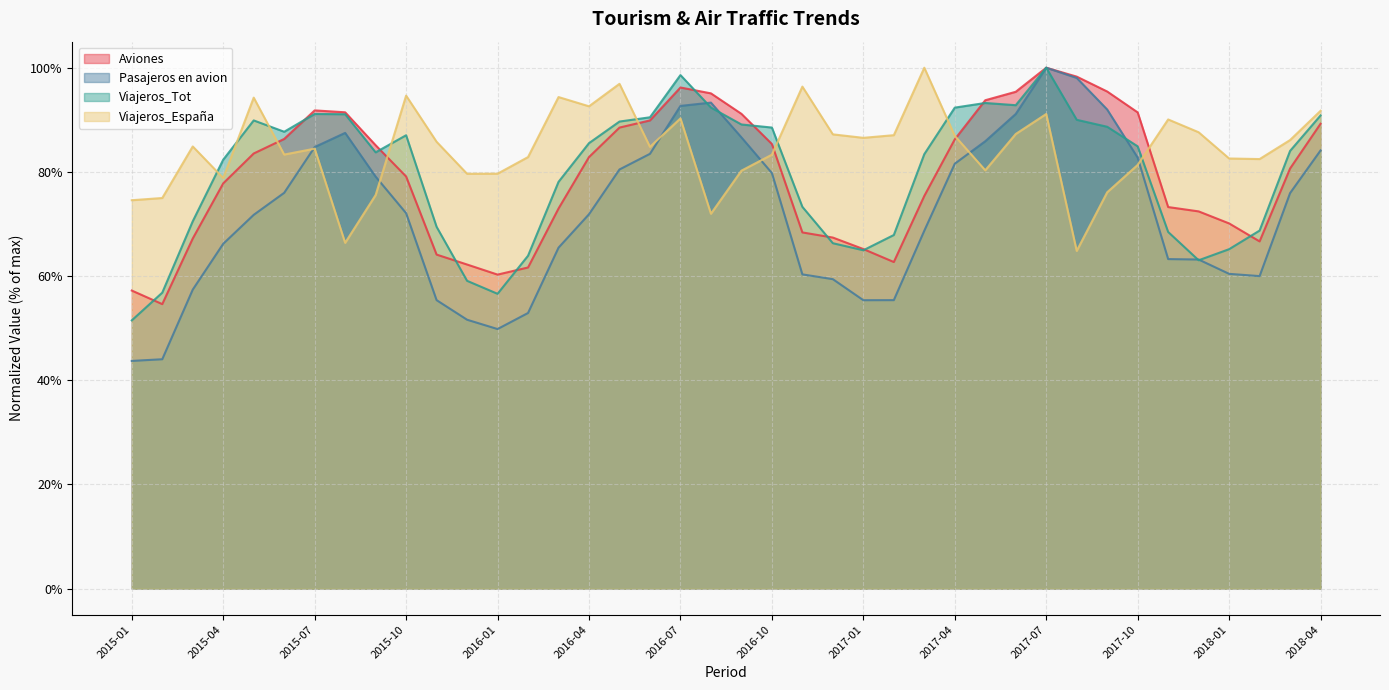

Reading left to right, what are all the values shown in this chart?

Aviones: 0.6	0.5	0.7	0.8	0.8	0.9	0.9	0.9	0.9	0.8	0.6	0.6	0.6	0.6	0.7	0.8	0.9	0.9	1.0	1.0	0.9	0.9	0.7	0.7	0.7	0.6	0.8	0.9	0.9	1.0	1.0	1.0	1.0	0.9	0.7	0.7	0.7	0.7	0.8	0.9
Pasajeros en avion: 0.4	0.4	0.6	0.7	0.7	0.8	0.8	0.9	0.8	0.7	0.6	0.5	0.5	0.5	0.7	0.7	0.8	0.8	0.9	0.9	0.9	0.8	0.6	0.6	0.6	0.6	0.7	0.8	0.9	0.9	1.0	1.0	0.9	0.8	0.6	0.6	0.6	0.6	0.8	0.8
Viajeros_Tot: 0.5	0.6	0.7	0.8	0.9	0.9	0.9	0.9	0.8	0.9	0.7	0.6	0.6	0.6	0.8	0.9	0.9	0.9	1.0	0.9	0.9	0.9	0.7	0.7	0.6	0.7	0.8	0.9	0.9	0.9	1.0	0.9	0.9	0.8	0.7	0.6	0.7	0.7	0.8	0.9
Viajeros_España: 0.7	0.7	0.8	0.8	0.9	0.8	0.8	0.7	0.8	0.9	0.9	0.8	0.8	0.8	0.9	0.9	1.0	0.8	0.9	0.7	0.8	0.8	1.0	0.9	0.9	0.9	1.0	0.9	0.8	0.9	0.9	0.6	0.8	0.8	0.9	0.9	0.8	0.8	0.9	0.9